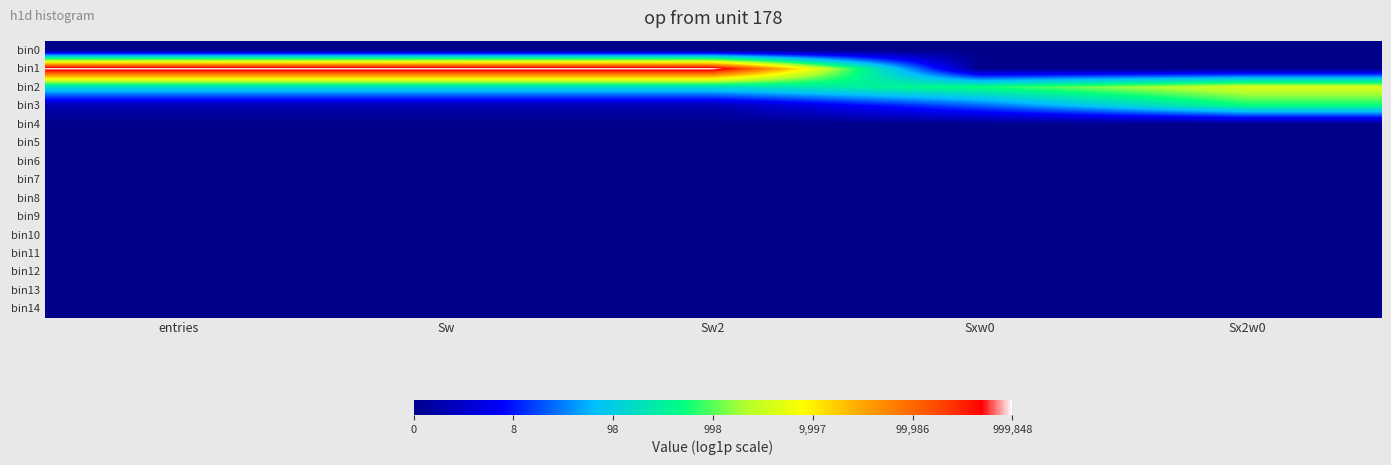

Which series changed the most between Sxw0 and Sx2w0?

bin3